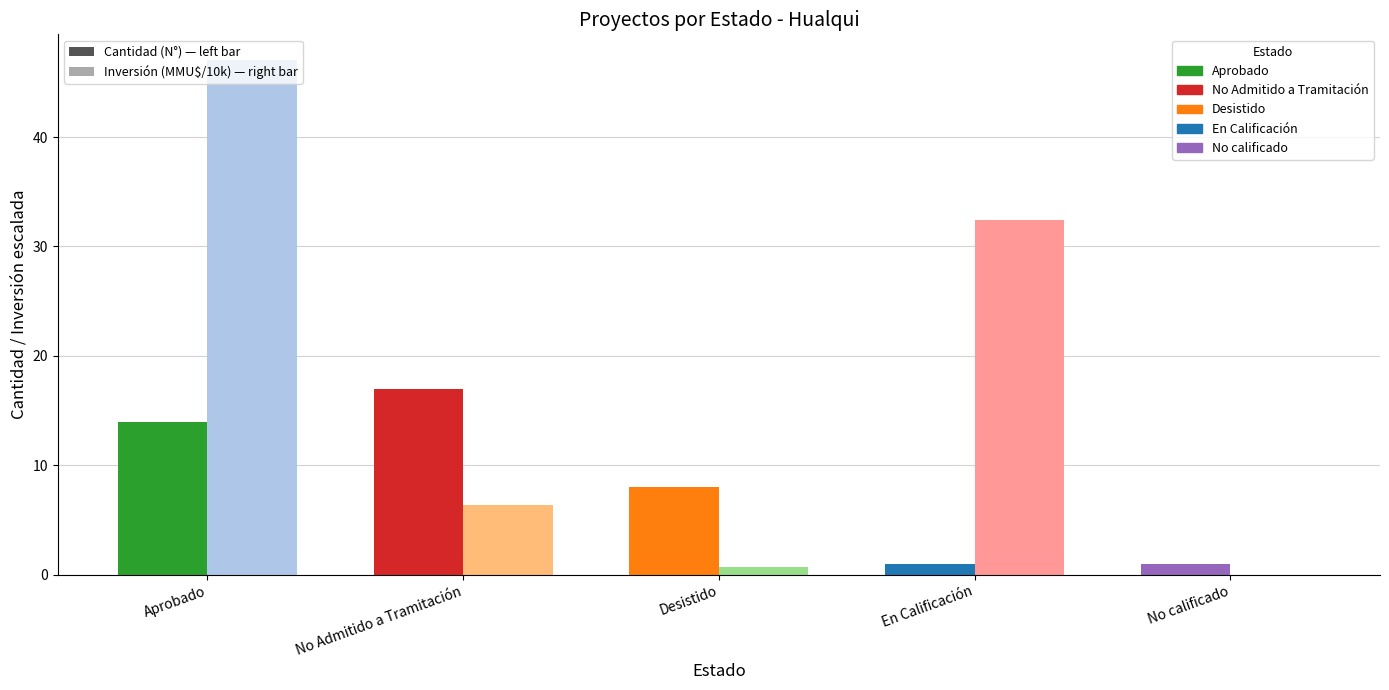

What is the total value across all series at No Admitido a Tramitación?

23.4